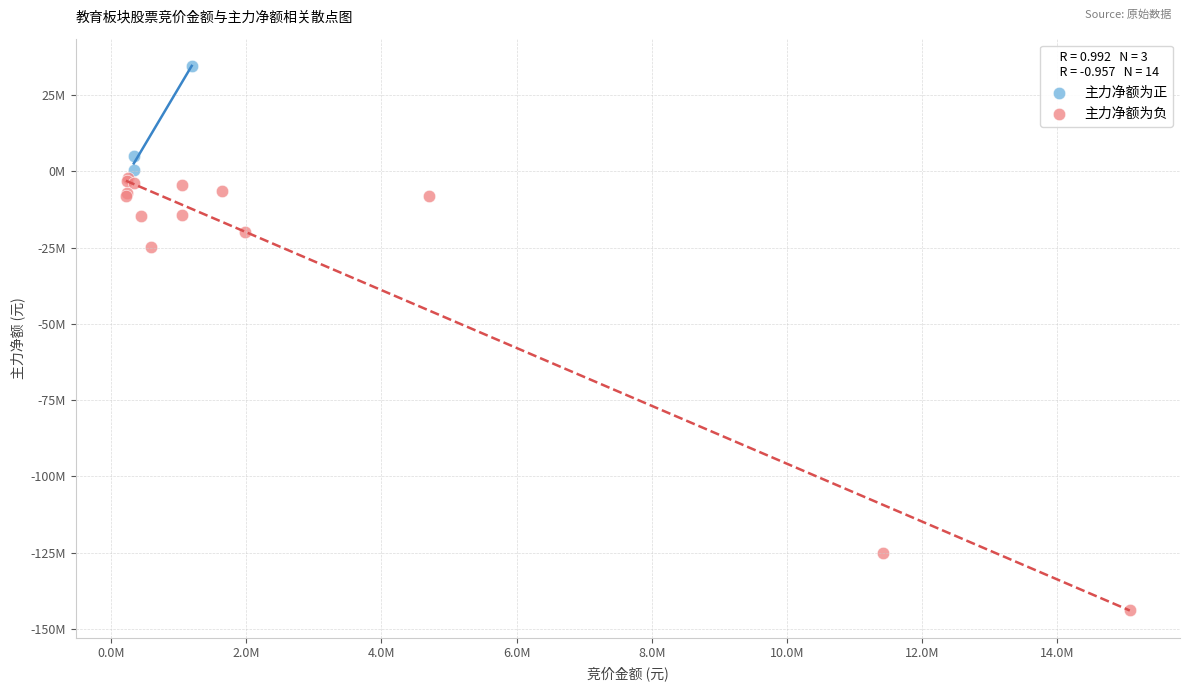

Which series has the widest spread of Y values?

主力净额为负